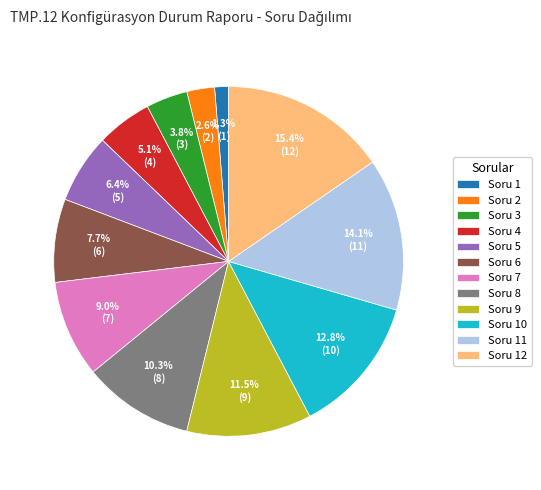

Does Soru 3 represent more than half of the total?

No